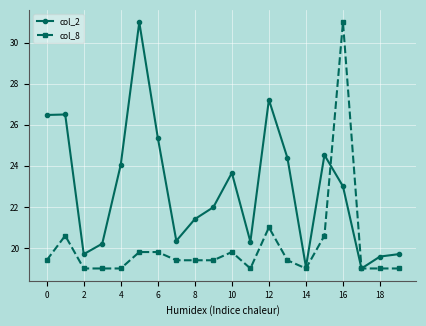

What is the average value of the col_8 series?

20.1